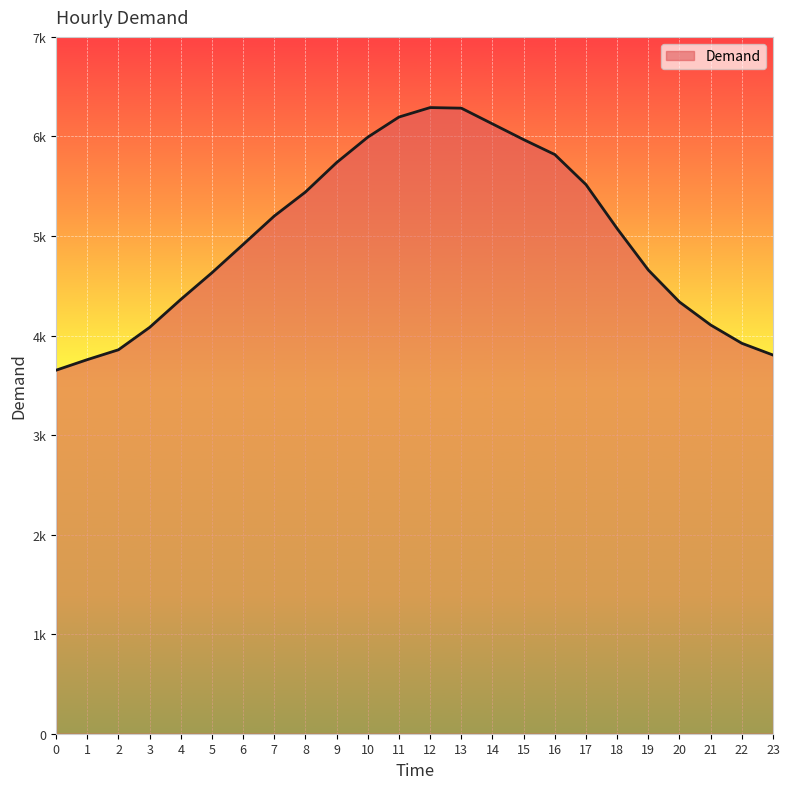

What is the change in value from 17 to 23?

-1712